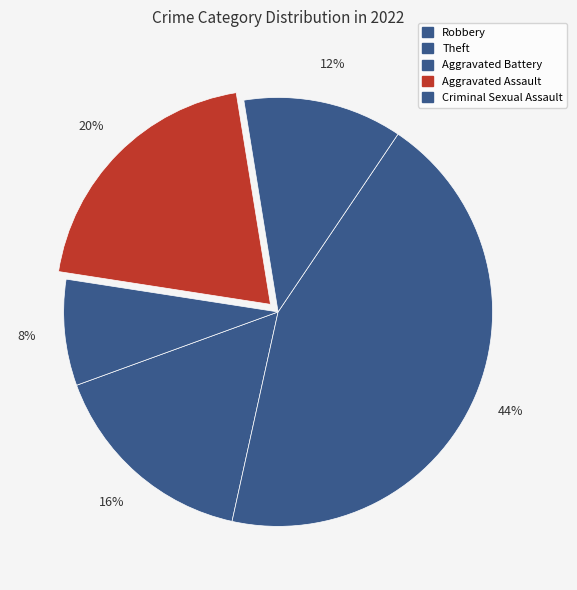

How many segments does this pie chart have?

5